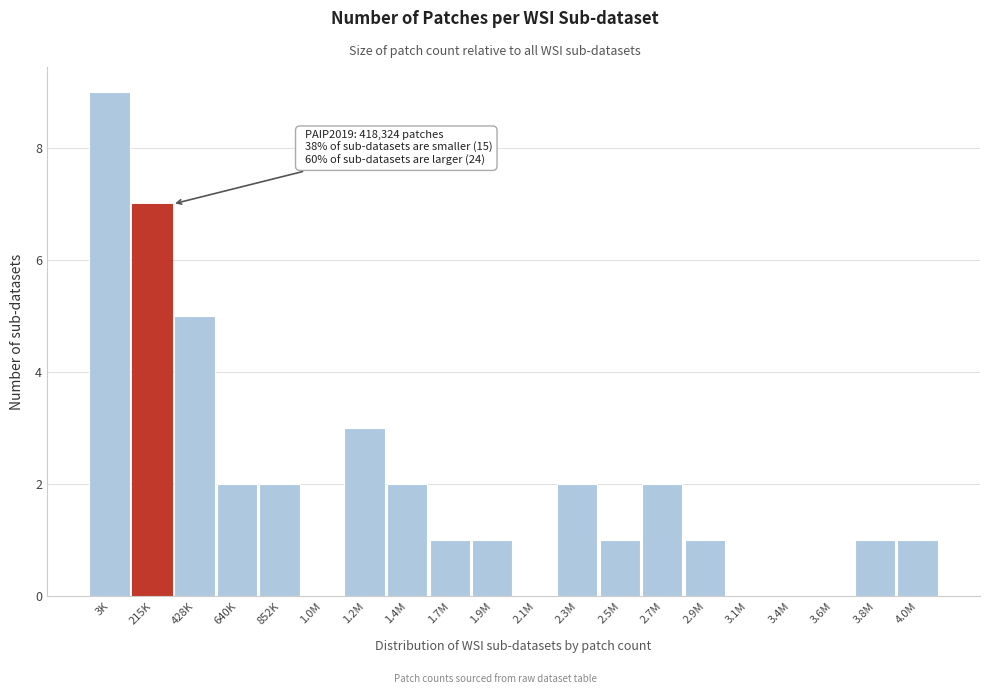

Reading right to left, transcribe all the data shown in this chart.

4.0M=1	3.8M=1	3.6M=0	3.4M=0	3.1M=0	2.9M=1	2.7M=2	2.5M=1	2.3M=2	2.1M=0	1.9M=1	1.7M=1	1.4M=2	1.2M=3	1.0M=0	852K=2	640K=2	428K=5	215K=7	3K=9